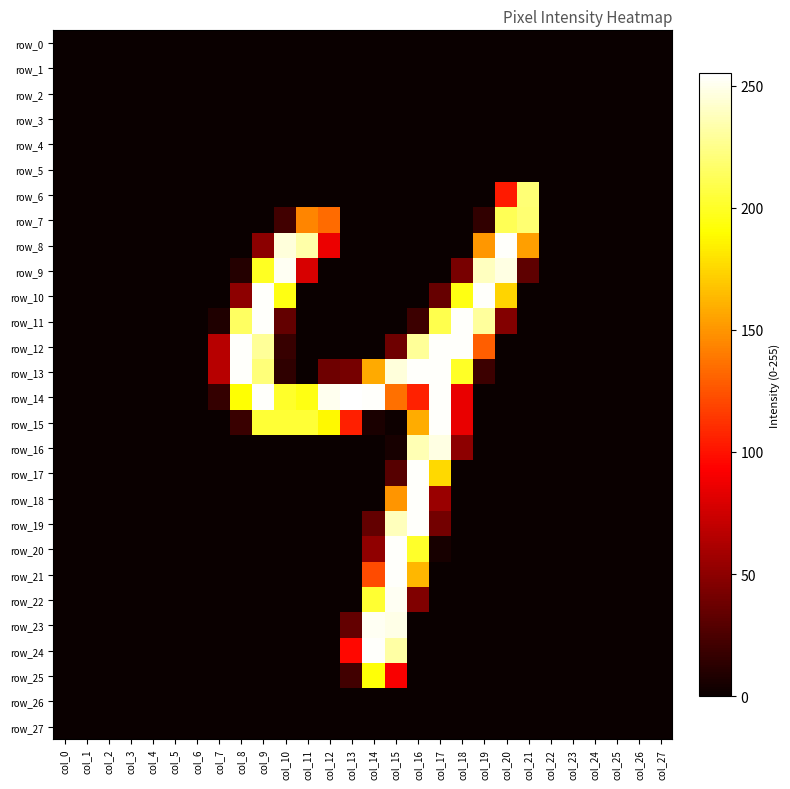

Which series has the largest range (max minus min)?

row_14